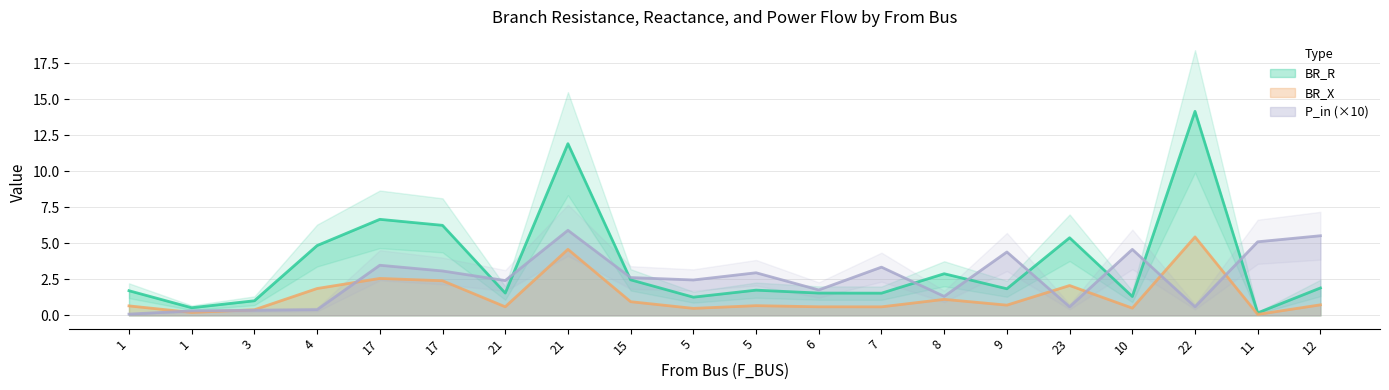

Reading right to left, list all the values displayed in this chart.

BR_R: 1.9	0.2	14.2	1.3	5.4	1.8	2.9	1.5	1.5	1.8	1.3	2.5	11.9	1.5	6.3	6.7	4.8	1.0	0.5	1.7
BR_X: 0.7	0.1	5.4	0.5	2.1	0.7	1.1	0.6	0.6	0.7	0.5	0.9	4.6	0.6	2.4	2.6	1.9	0.4	0.2	0.7
P_in_scaled: 5.5	5.1	0.6	4.6	0.6	4.4	1.3	3.3	1.8	3.0	2.5	2.6	5.9	2.4	3.1	3.5	0.4	0.4	0.3	0.1